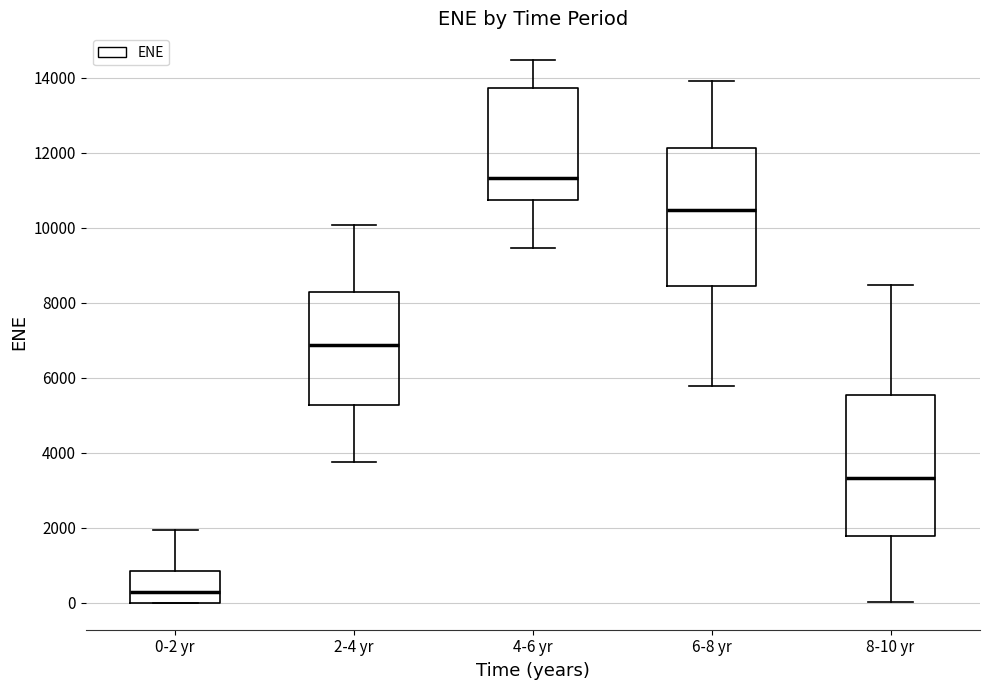

Reading left to right, read every box against the y-axis: the position of its median line, the range the box covers, and the ends of its whiskers. The values are not printed on the chart, so give them approximately, as read against the axis.

0-2 yr: median 200, box 0 to 800, whiskers 0 to 2000
2-4 yr: median 6800, box 5200 to 8200, whiskers 3800 to 10000
4-6 yr: median 11400, box 10800 to 13800, whiskers 9400 to 14400
6-8 yr: median 10400, box 8400 to 12200, whiskers 5800 to 14000
8-10 yr: median 3400, box 1800 to 5600, whiskers 0 to 8400